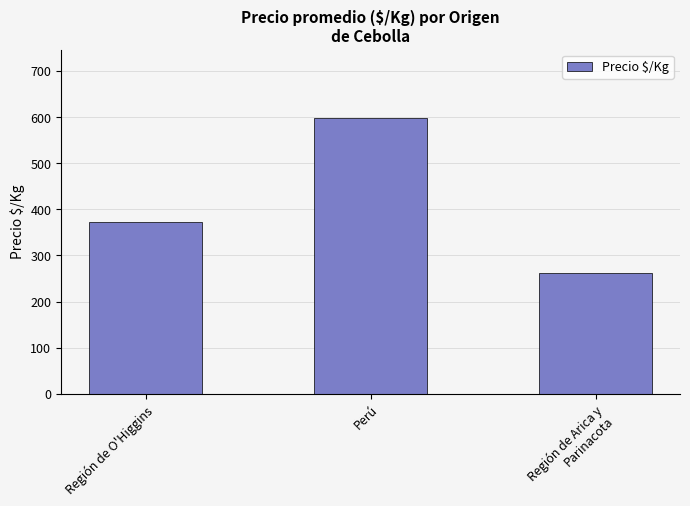

What is the difference between the maximum and minimum values?

334.5